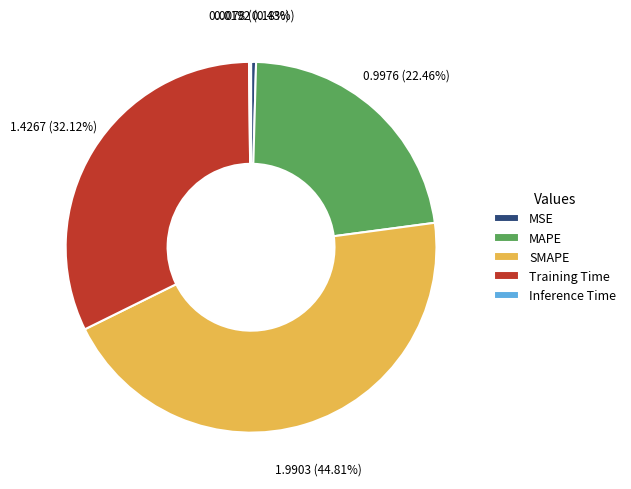

Is the sum of SMAPE and Training Time greater than half?

Yes